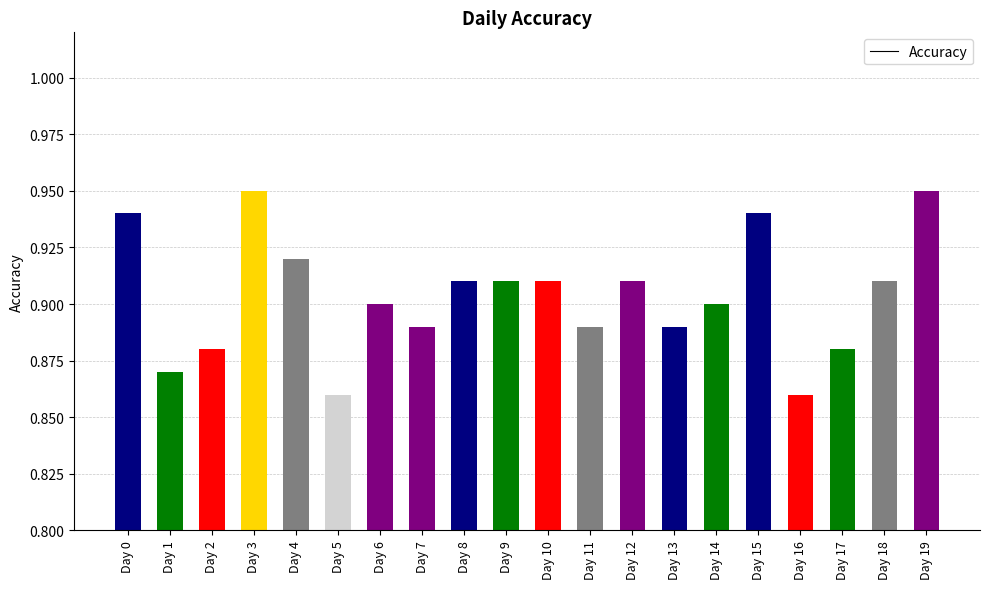

Which has a higher value, Day 8 or Day 3?

Day 3